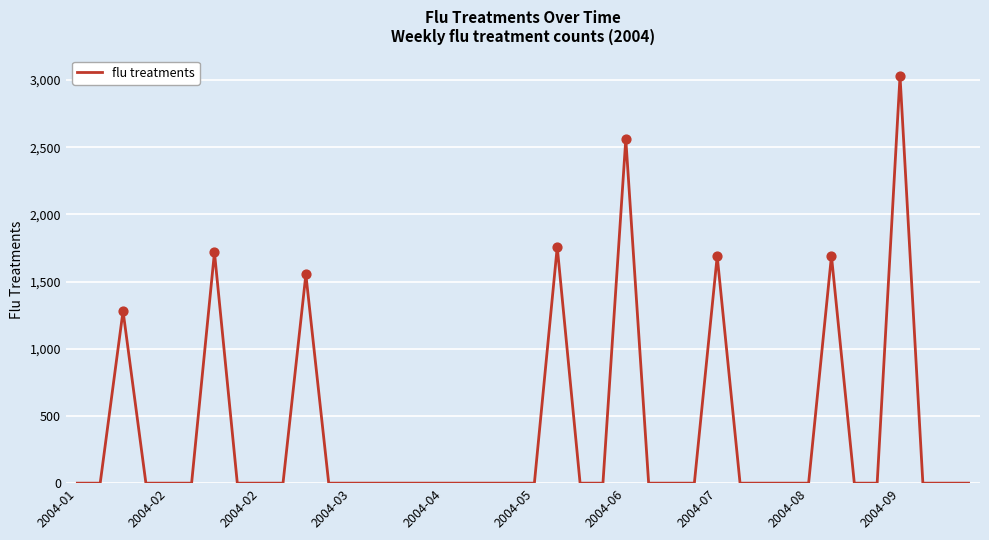

What is the greatest value displayed?

3029.9